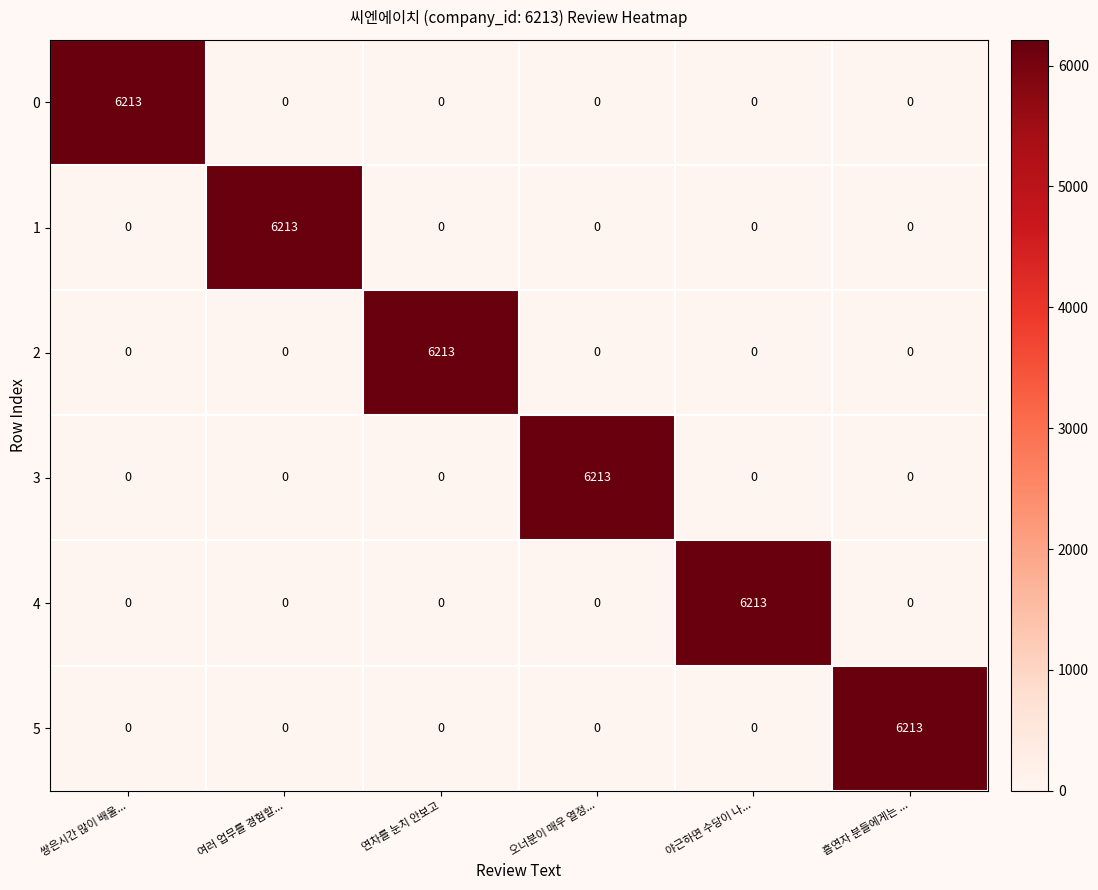

What is the maximum value shown in the chart?

6213